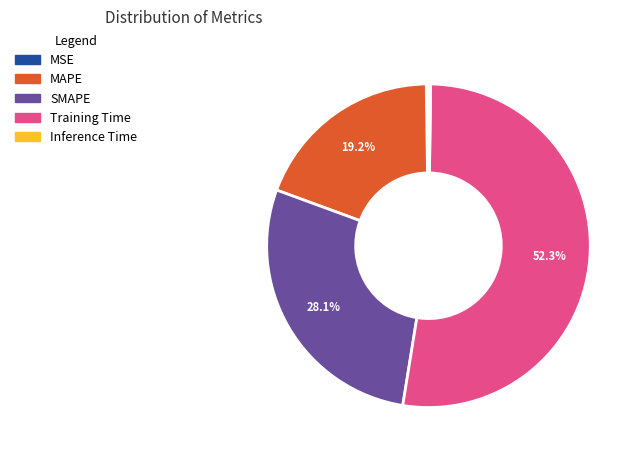

What percentage is the MAPE slice, to the nearest percent?

19%